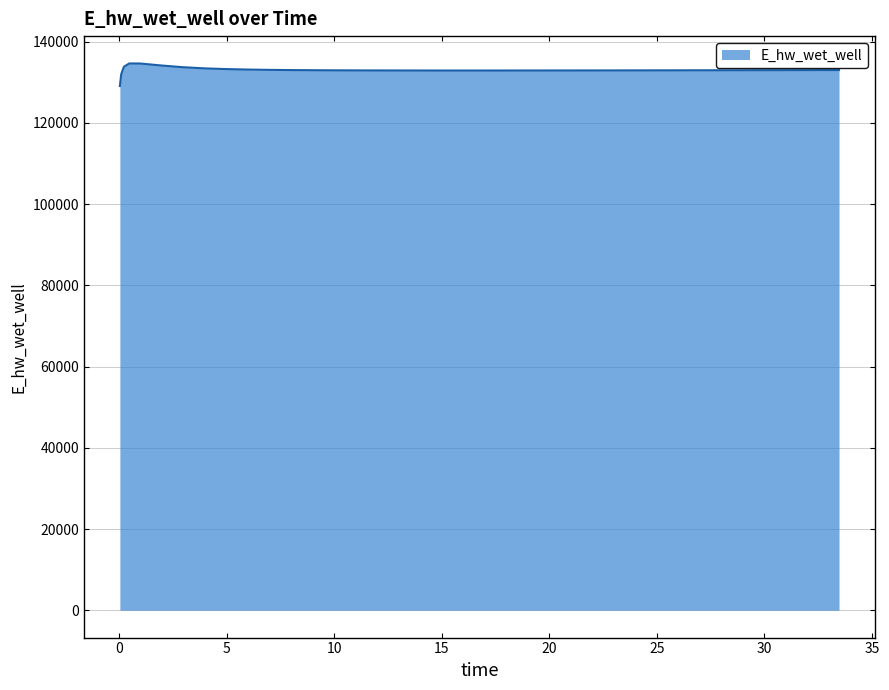

What is the difference between the maximum and minimum values?

5562.4